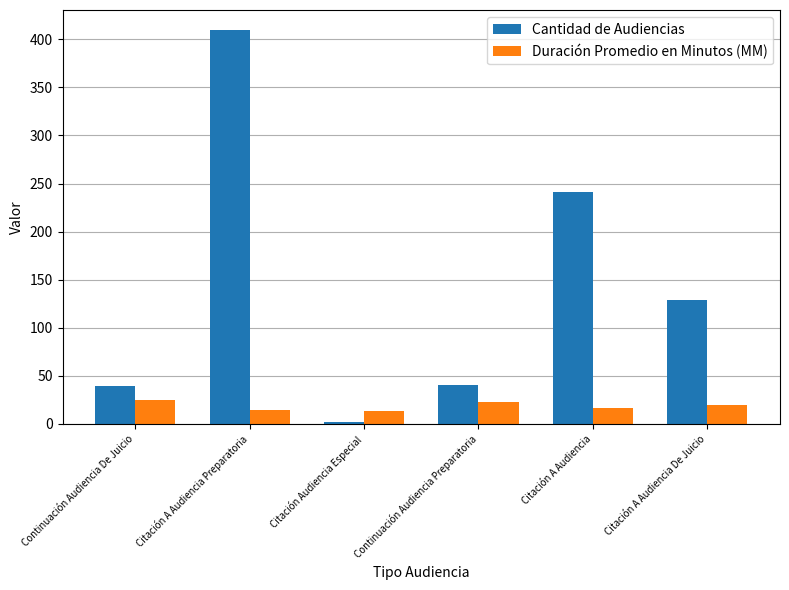

Which series has the largest total across all categories?

Cantidad de Audiencias